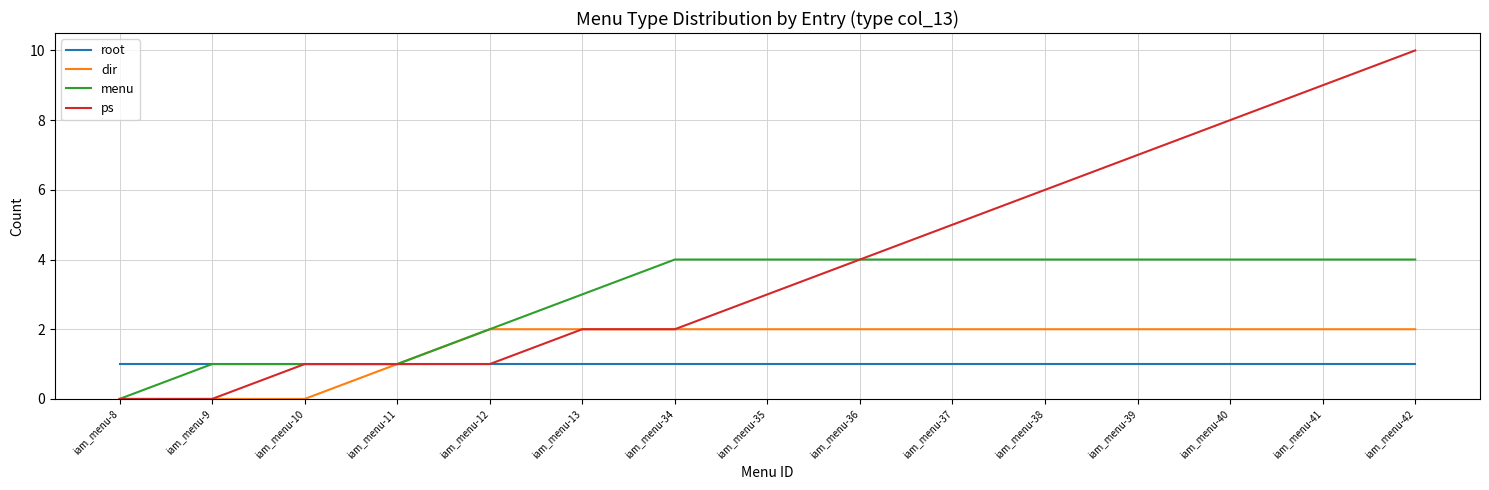

Reading left to right, list all the values displayed in this chart.

root: iam_menu-8=1	iam_menu-9=1	iam_menu-10=1	iam_menu-11=1	iam_menu-12=1	iam_menu-13=1	iam_menu-34=1	iam_menu-35=1	iam_menu-36=1	iam_menu-37=1	iam_menu-38=1	iam_menu-39=1	iam_menu-40=1	iam_menu-41=1	iam_menu-42=1
dir: iam_menu-8=0	iam_menu-9=0	iam_menu-10=0	iam_menu-11=1	iam_menu-12=2	iam_menu-13=2	iam_menu-34=2	iam_menu-35=2	iam_menu-36=2	iam_menu-37=2	iam_menu-38=2	iam_menu-39=2	iam_menu-40=2	iam_menu-41=2	iam_menu-42=2
menu: iam_menu-8=0	iam_menu-9=1	iam_menu-10=1	iam_menu-11=1	iam_menu-12=2	iam_menu-13=3	iam_menu-34=4	iam_menu-35=4	iam_menu-36=4	iam_menu-37=4	iam_menu-38=4	iam_menu-39=4	iam_menu-40=4	iam_menu-41=4	iam_menu-42=4
ps: iam_menu-8=0	iam_menu-9=0	iam_menu-10=1	iam_menu-11=1	iam_menu-12=1	iam_menu-13=2	iam_menu-34=2	iam_menu-35=3	iam_menu-36=4	iam_menu-37=5	iam_menu-38=6	iam_menu-39=7	iam_menu-40=8	iam_menu-41=9	iam_menu-42=10